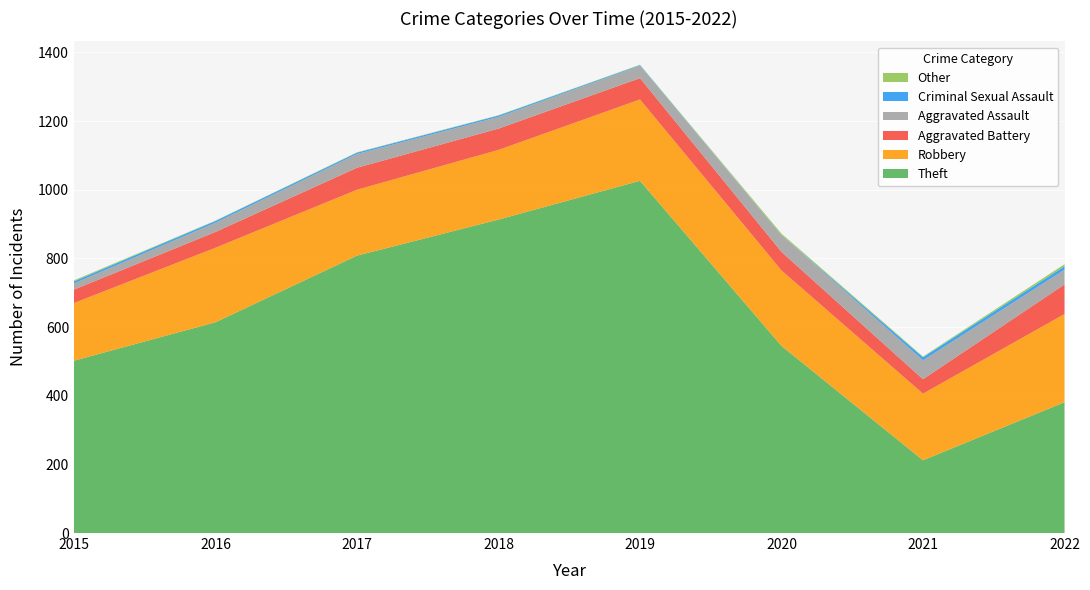

Reading right to left, transcribe all the data shown in this chart.

Theft: 2022=381	2021=212	2020=545	2019=1026	2018=913	2017=808	2016=614	2015=502
Robbery: 2022=257	2021=194	2020=220	2019=237	2018=203	2017=192	2016=217	2015=168
Aggravated Battery: 2022=86	2021=42	2020=54	2019=62	2018=62	2017=64	2016=46	2015=39
Aggravated Assault: 2022=43	2021=55	2020=49	2019=36	2018=34	2017=40	2016=27	2015=18
Criminal Sexual Assault: 2022=10	2021=9	2020=0	2019=2	2018=4	2017=4	2016=5	2015=6
Other: 2022=6	2021=2	2020=4	2019=1	2018=1	2017=1	2016=1	2015=3